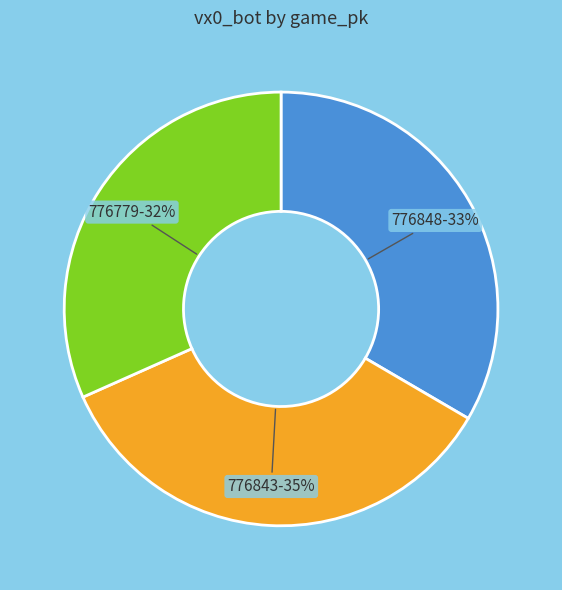

Count the number of slices in the pie.

3